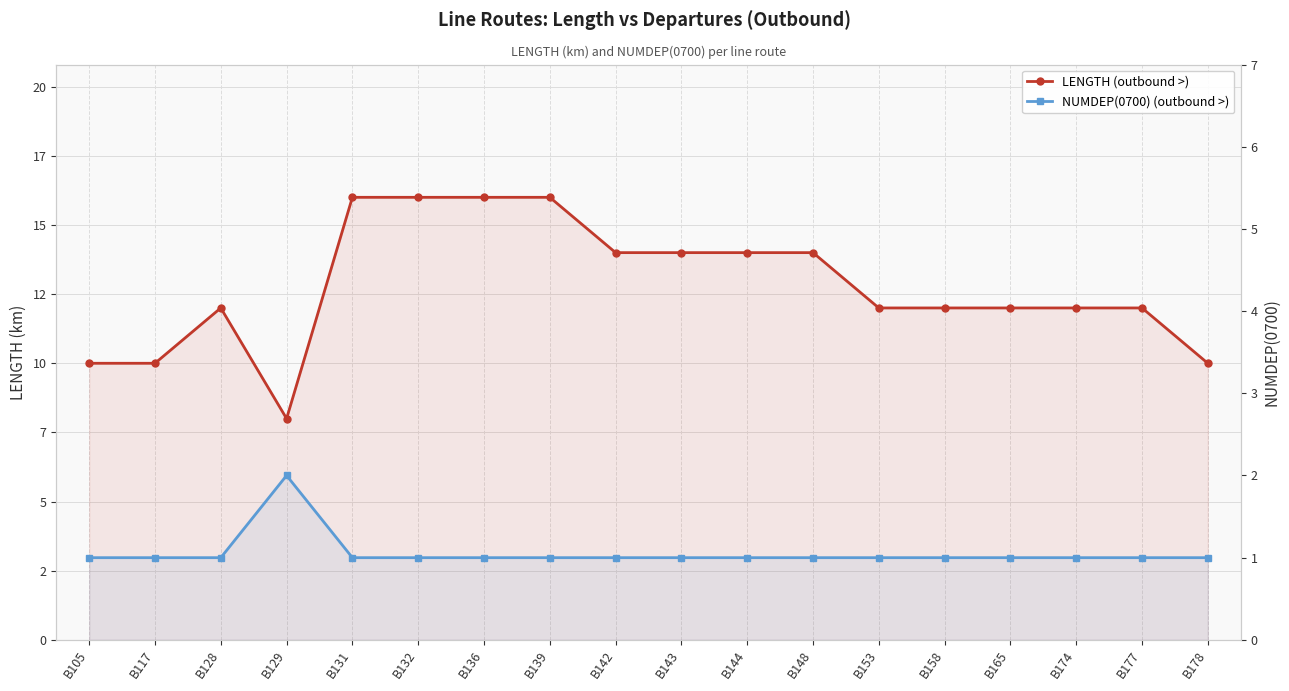

True or false: NUMDEP(0700) (outbound >) and LENGTH (outbound >) cross at least once.

False